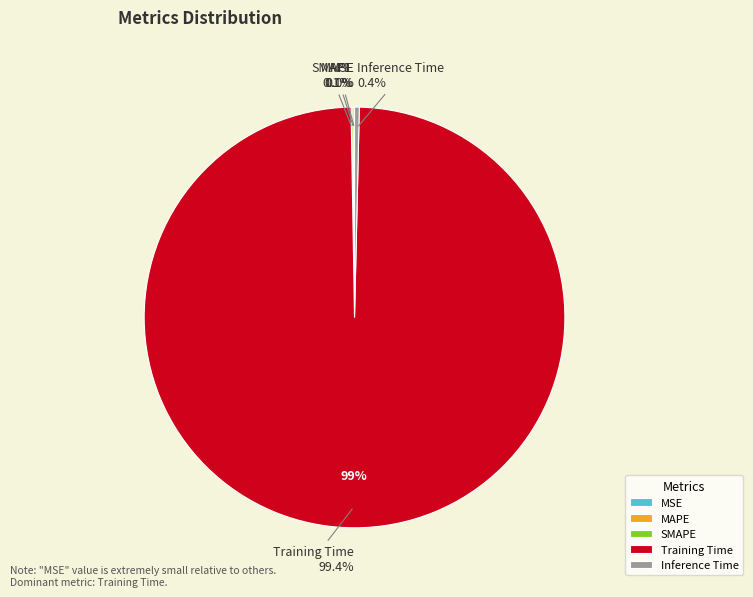

What percentage is NOT represented by Training Time?

0.6%